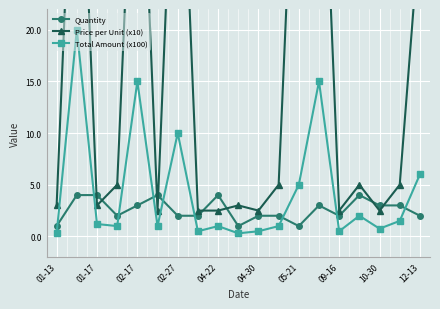

True or false: Total Amount (x100) has more than 2 interior local peaks.

True